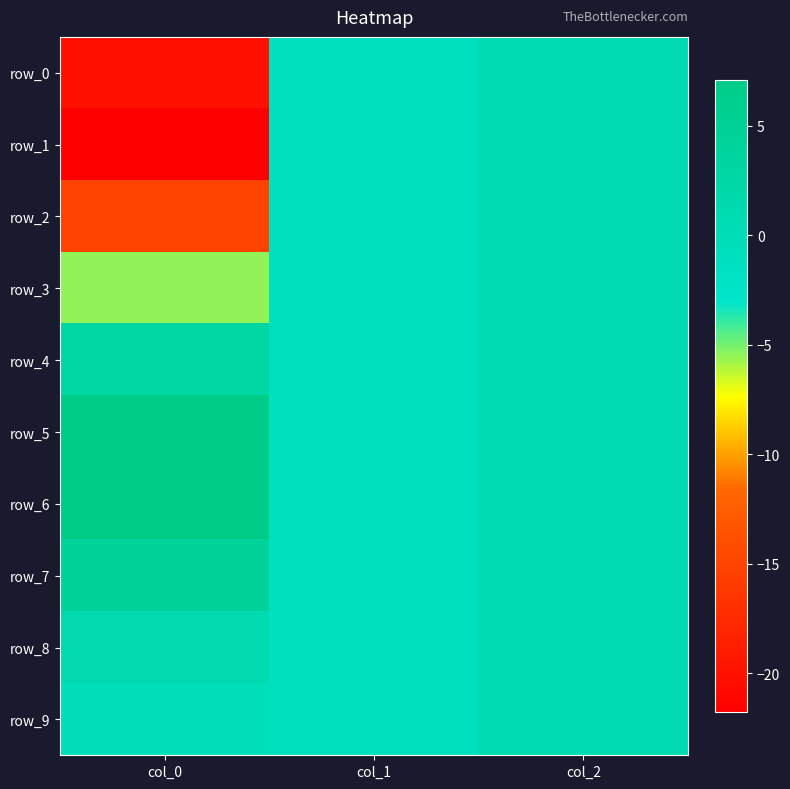

Which category has the highest value in the row_2 series?

col_2